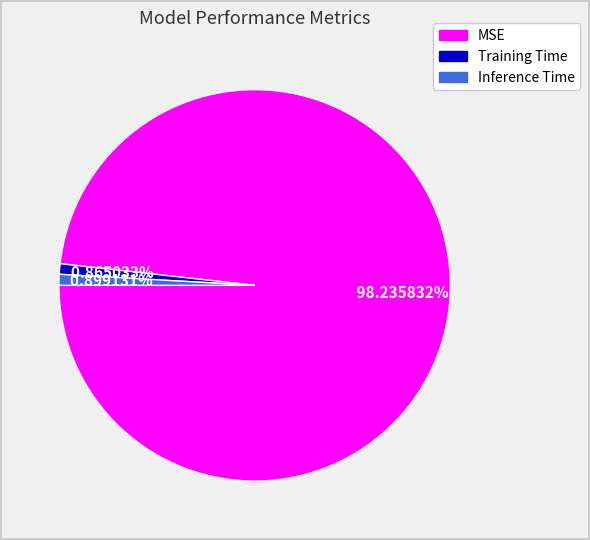

Which category has the biggest portion of the pie?

MSE